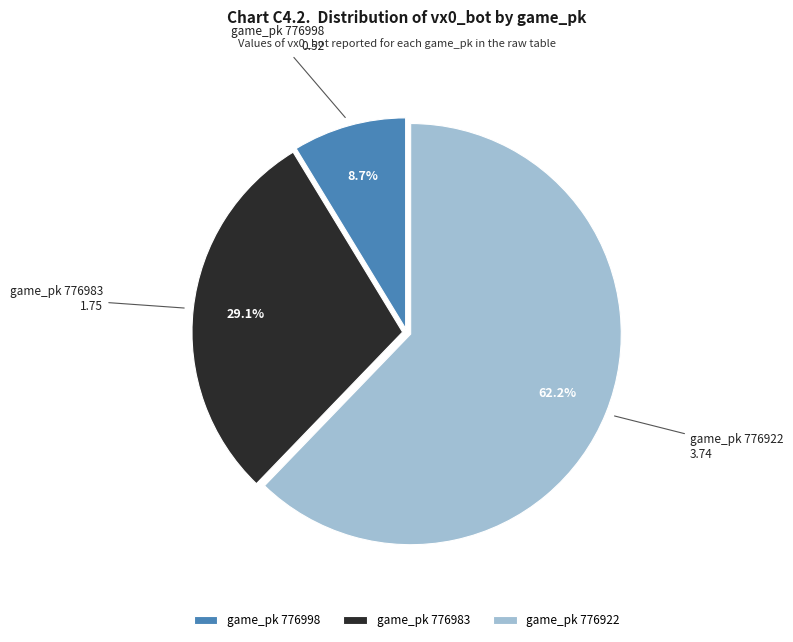

Combined, do game_pk 776983 and game_pk 776998 account for over 50%?

No